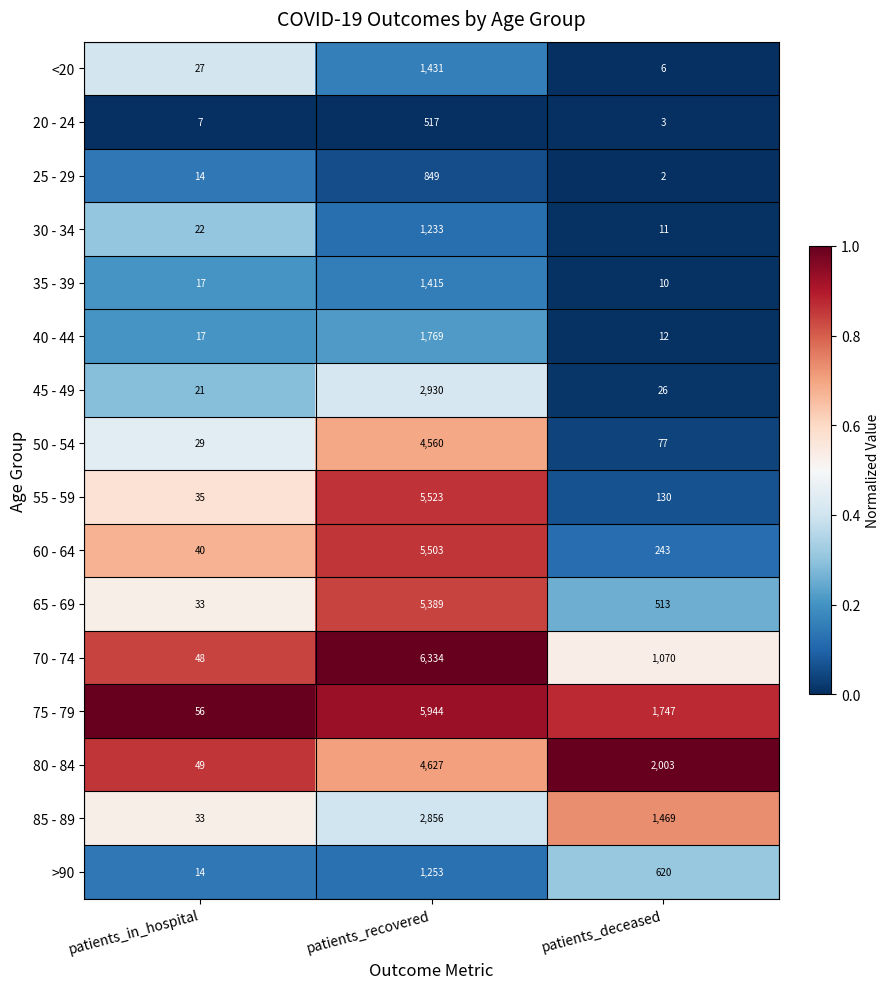

Which series has the widest spread of values?

70 - 74